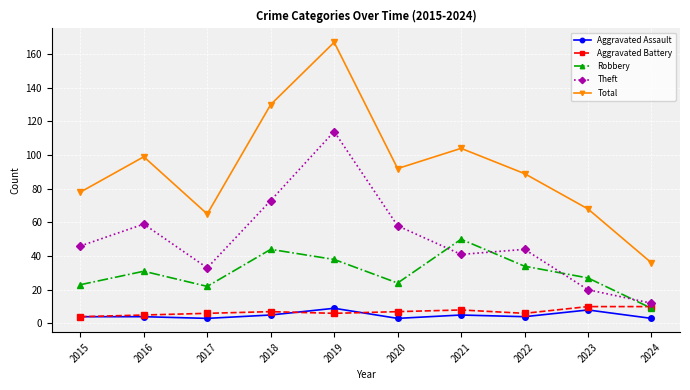

How many categories are shown in the chart?

10